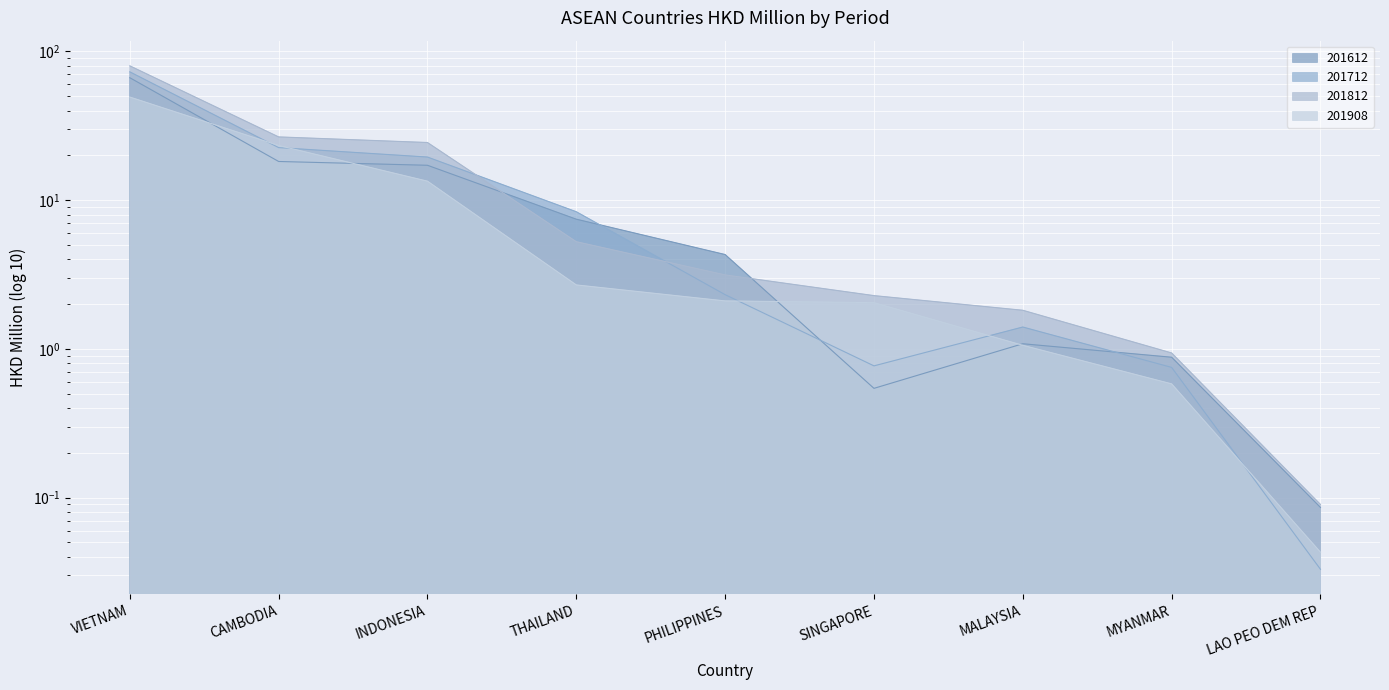

List the series in order of their overall mean, highest first.

201812, 201712, 201612, 201908